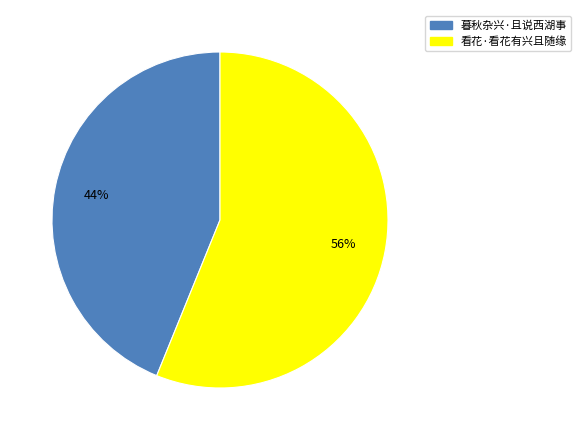

To the nearest percent, what portion does 看花·看花有兴且随缘 represent?

56%